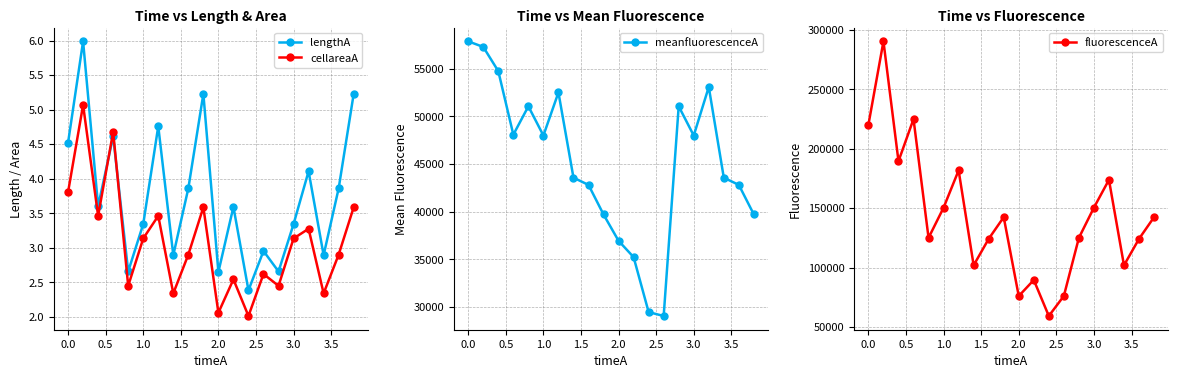

What are all the series names shown in the legend?

lengthA, cellareaA, meanfluorescenceA, fluorescenceA